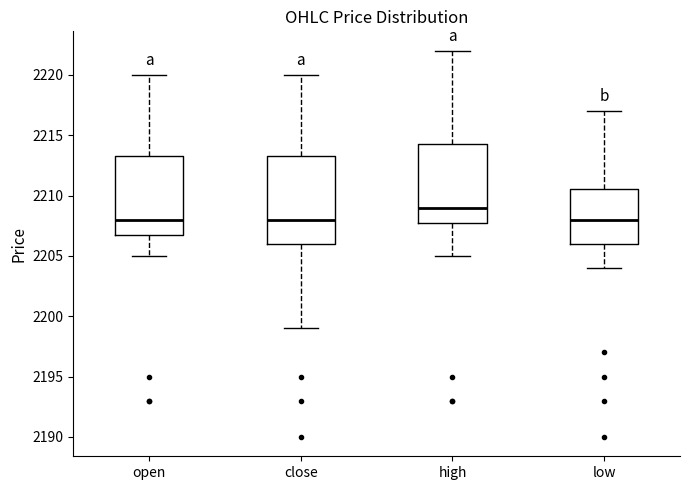

Reading left to right, read every box against the y-axis: the position of its median line, the range the box covers, and the ends of its whiskers. The values are not printed on the chart, so give them approximately, as read against the axis.

open: median 2208.0, box 2207.0 to 2213.5, whiskers 2205.0 to 2220.0
close: median 2208.0, box 2206.0 to 2213.5, whiskers 2199.0 to 2220.0
high: median 2209.0, box 2208.0 to 2214.5, whiskers 2205.0 to 2222.0
low: median 2208.0, box 2206.0 to 2210.5, whiskers 2204.0 to 2217.0